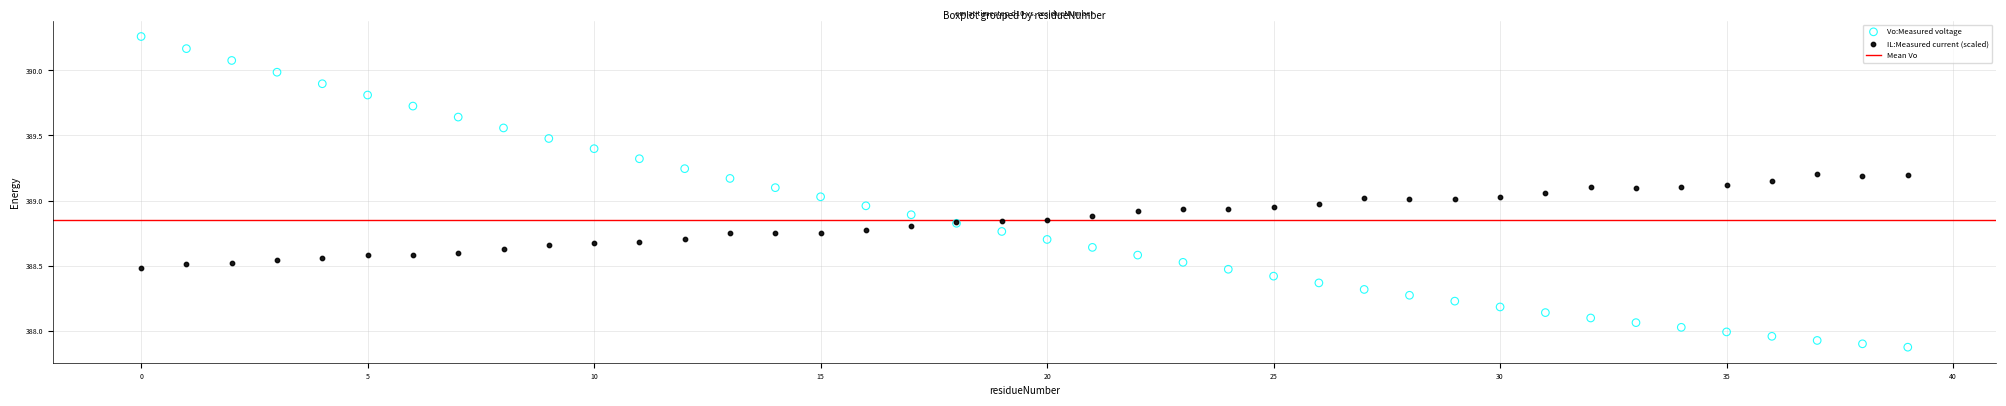

Which series contains the lowest Y value?

Vo:Measured voltage